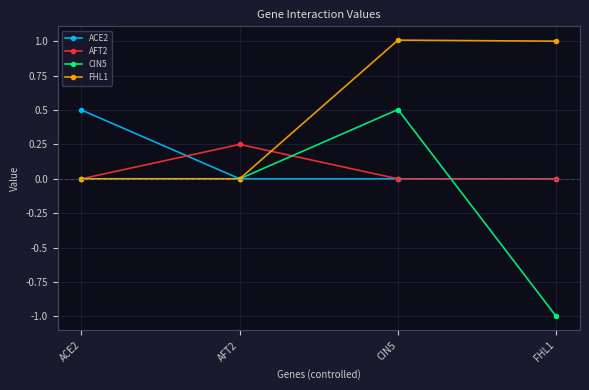

What is the spread (max minus min) of values at FHL1?

2.0